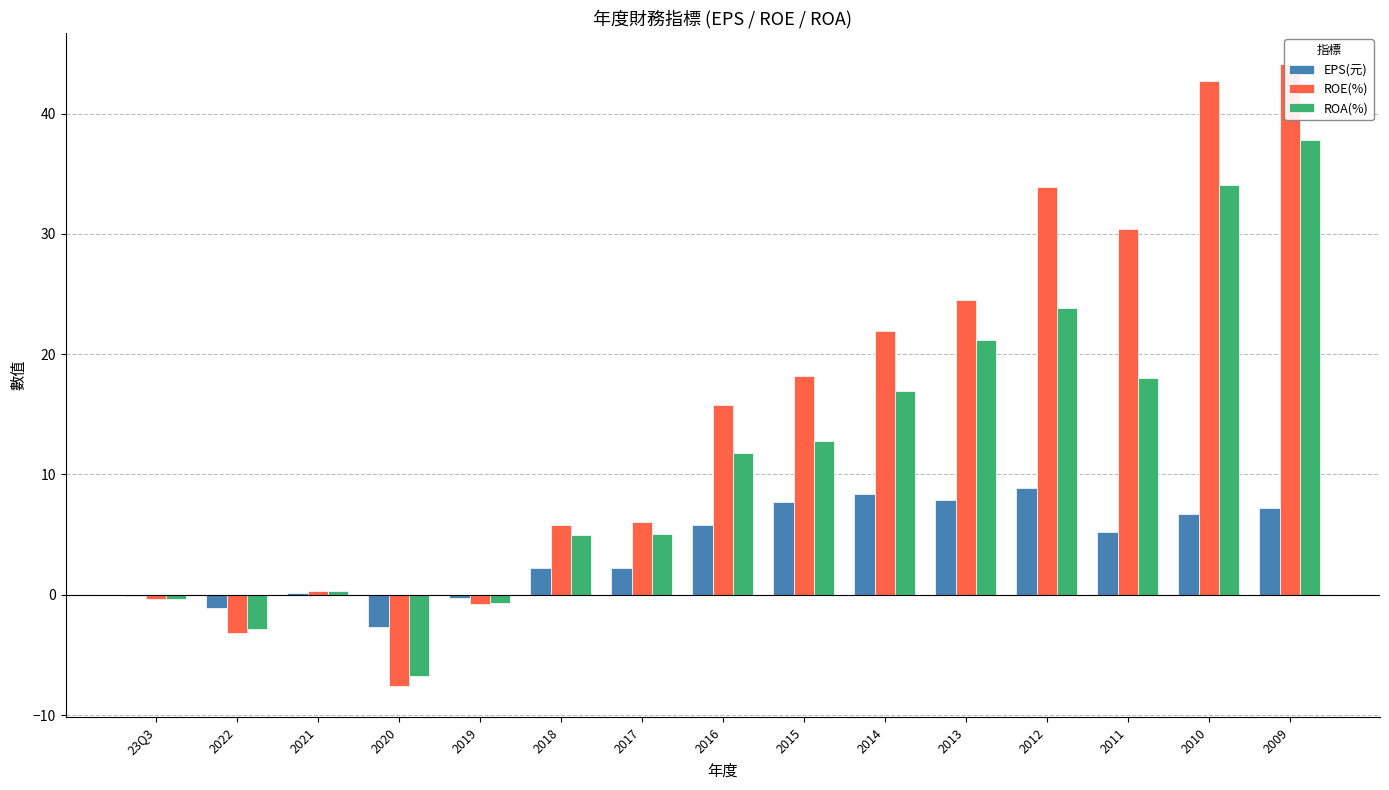

How many categories are shown in the chart?

15